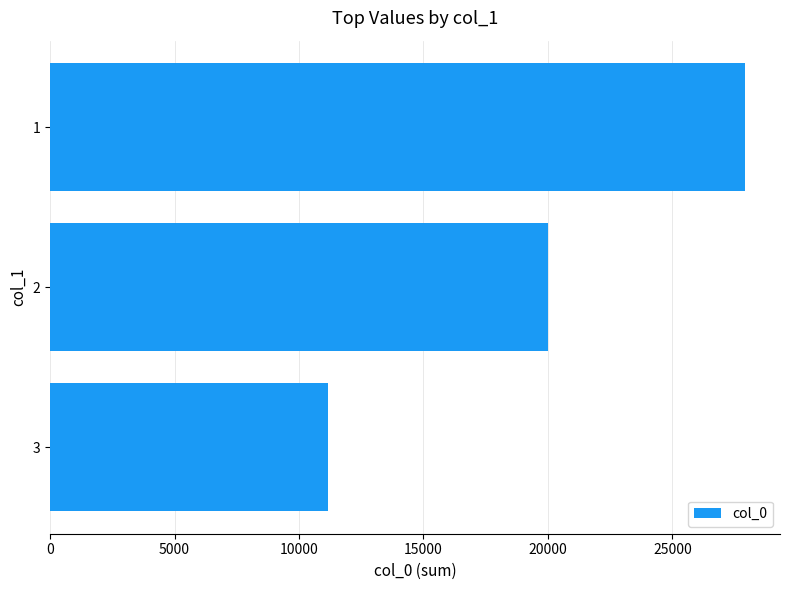

What is the average value?

19708